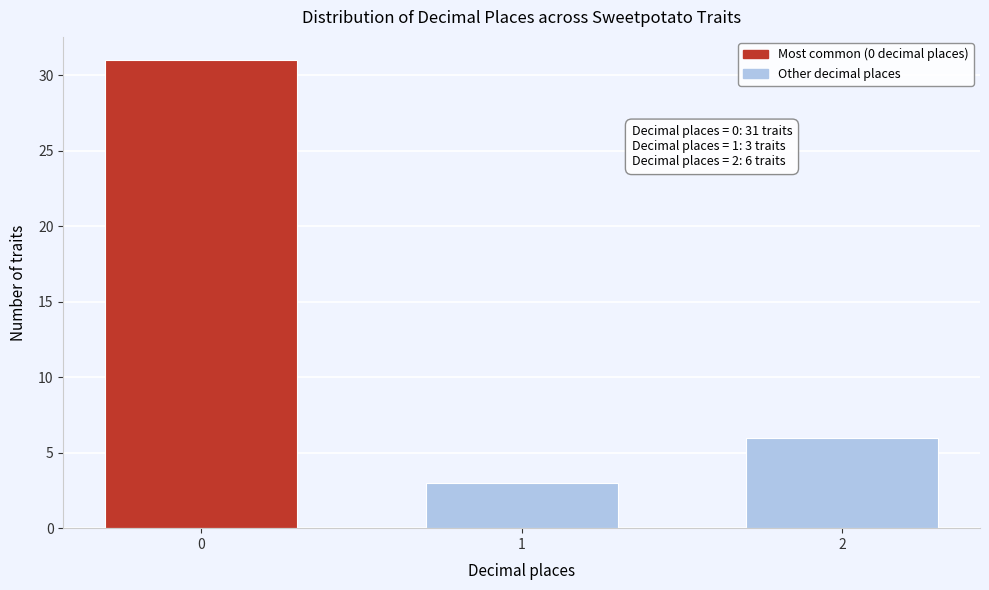

Reading left to right, what are all the values shown in this chart?

31	3	6